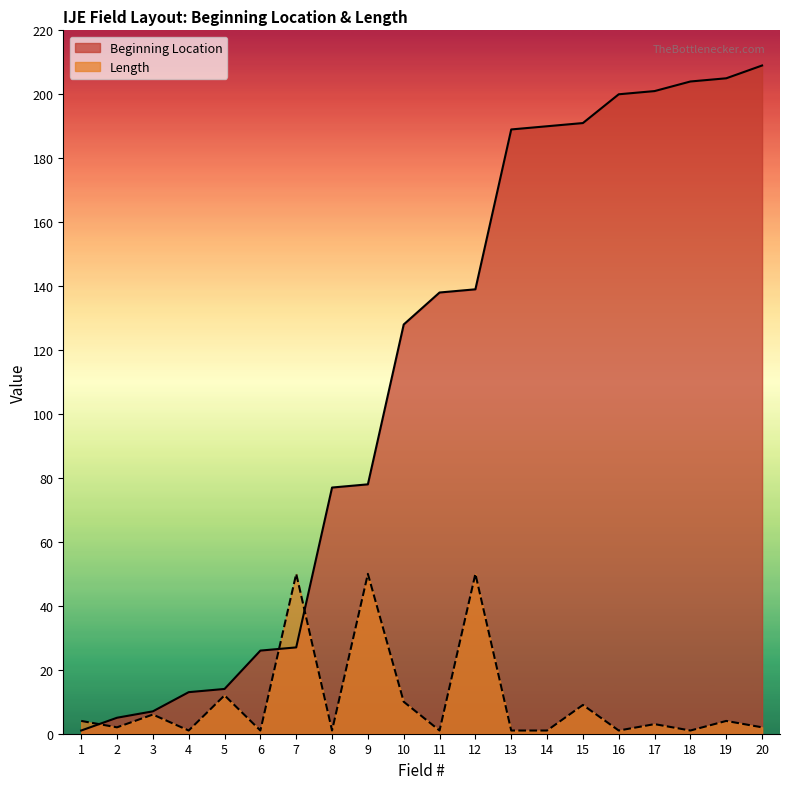

At which category does Length reach its first local peak?

3